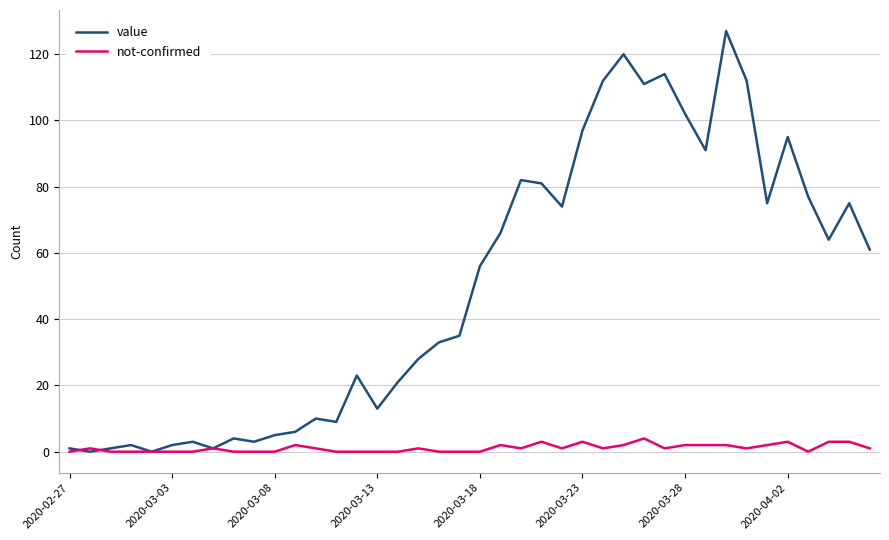

What is the greatest value displayed?

127